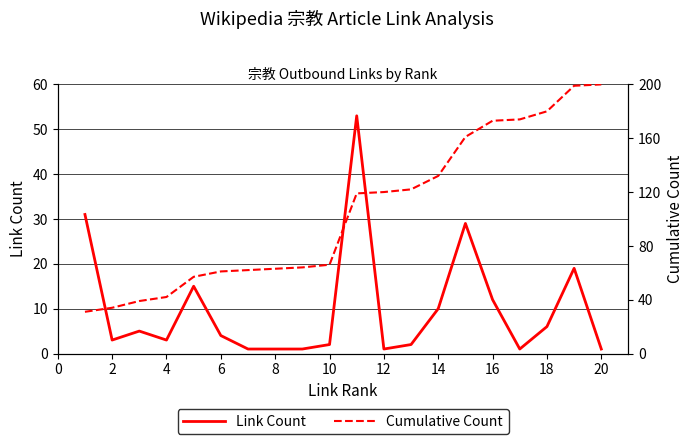

True or false: Link Count has a value of 1 at 12.

True